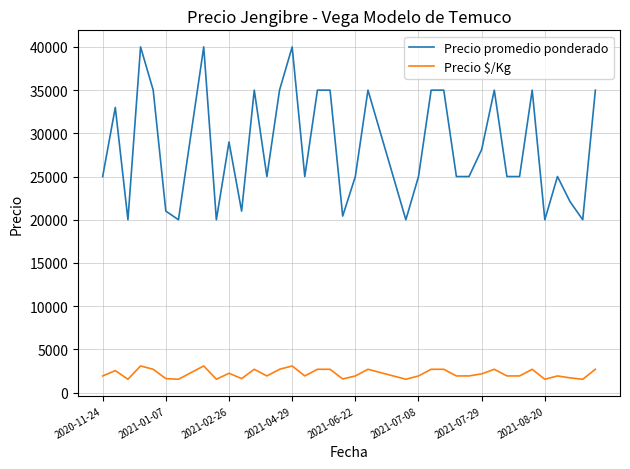

What is the smallest value displayed?

1538